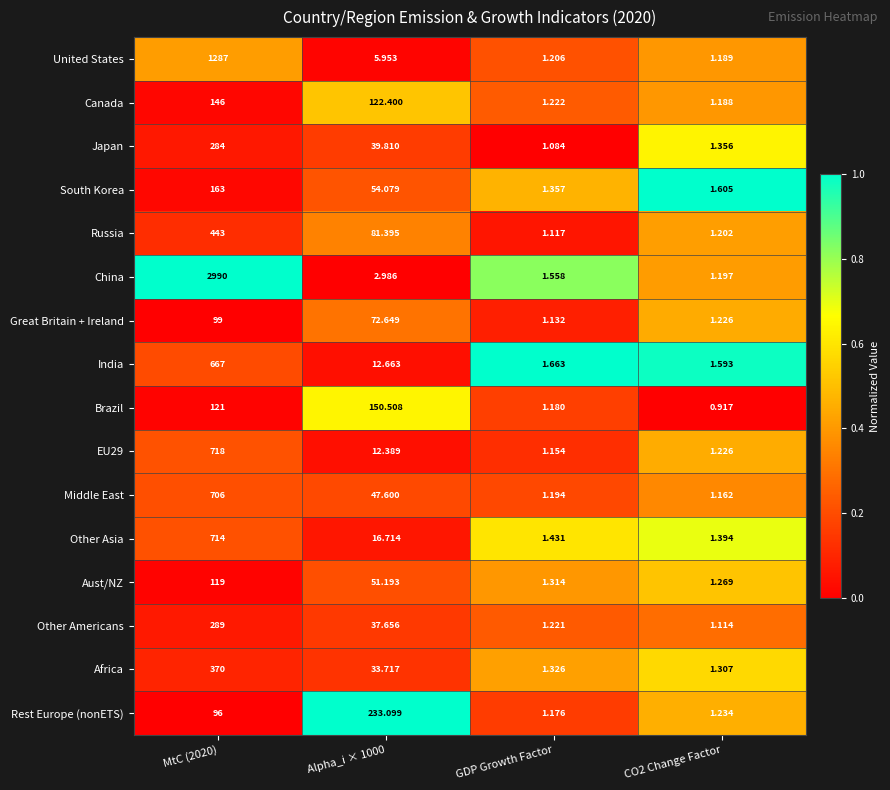

What is the greatest value displayed?

2990.0